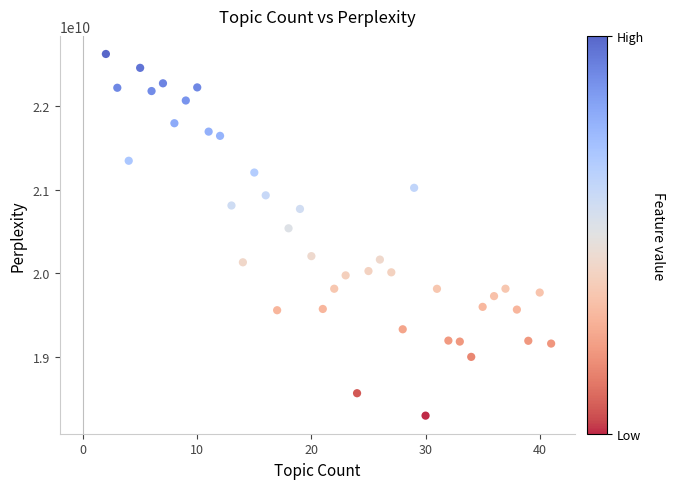

What is the range of X values (max minus min)?

39